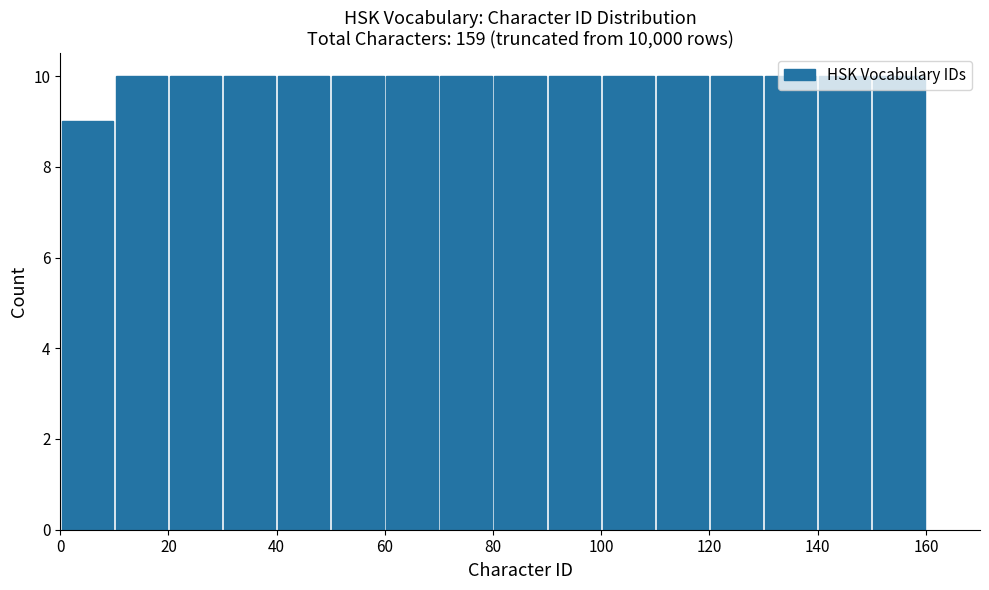

Reading left to right, list every bar in this chart as the range it spans on the x-axis followed by its height. The values are not printed on the chart, so give them approximately, as read against the axis.

0 to 10: 9
10 to 20: 10
20 to 30: 10
30 to 40: 10
40 to 50: 10
50 to 60: 10
60 to 70: 10
70 to 80: 10
80 to 90: 10
90 to 100: 10
100 to 110: 10
110 to 120: 10
120 to 130: 10
130 to 140: 10
140 to 150: 10
150 to 160: 10